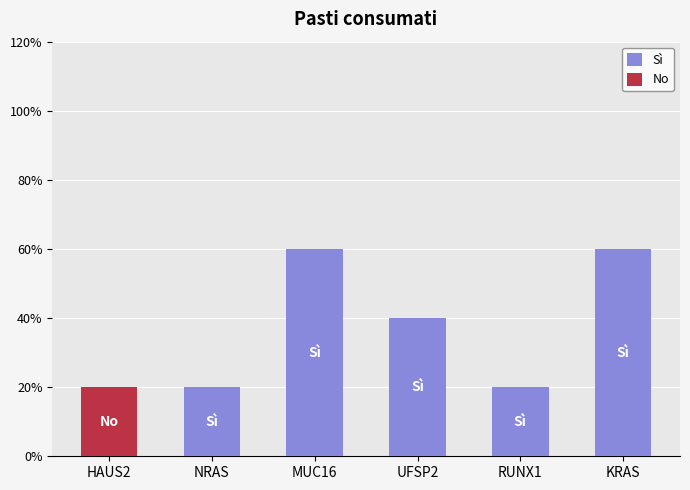

What is the label of the 4th bar from the right?

MUC16